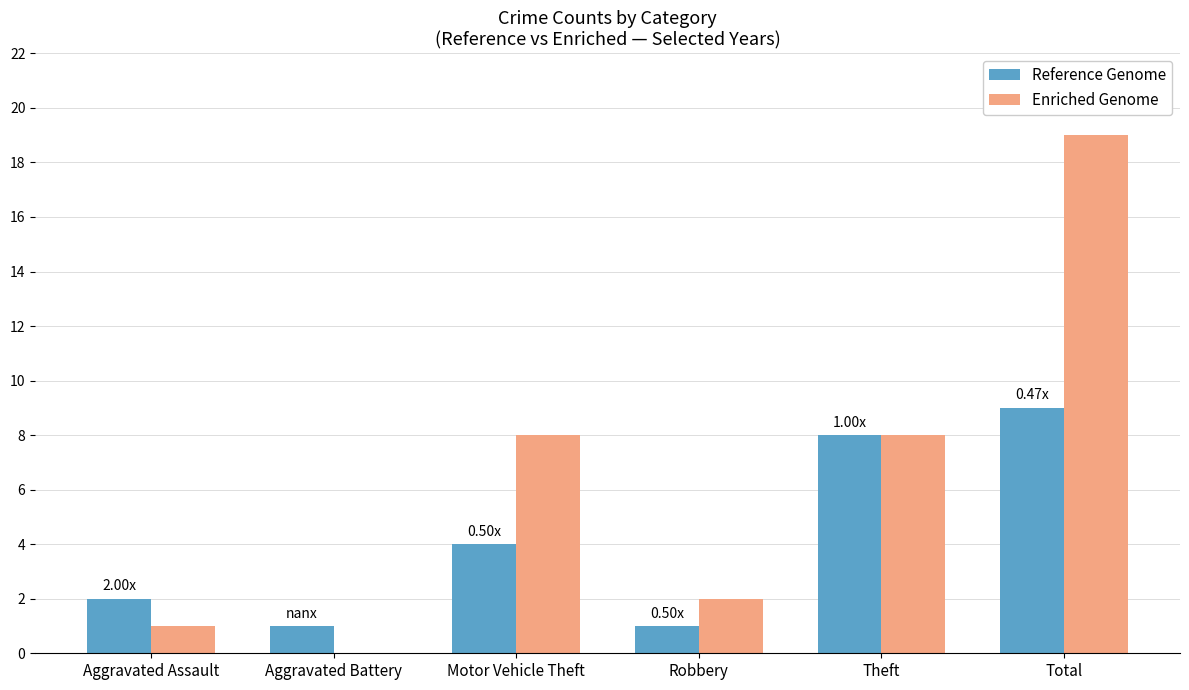

What is the total value across all series at Aggravated Assault?

3